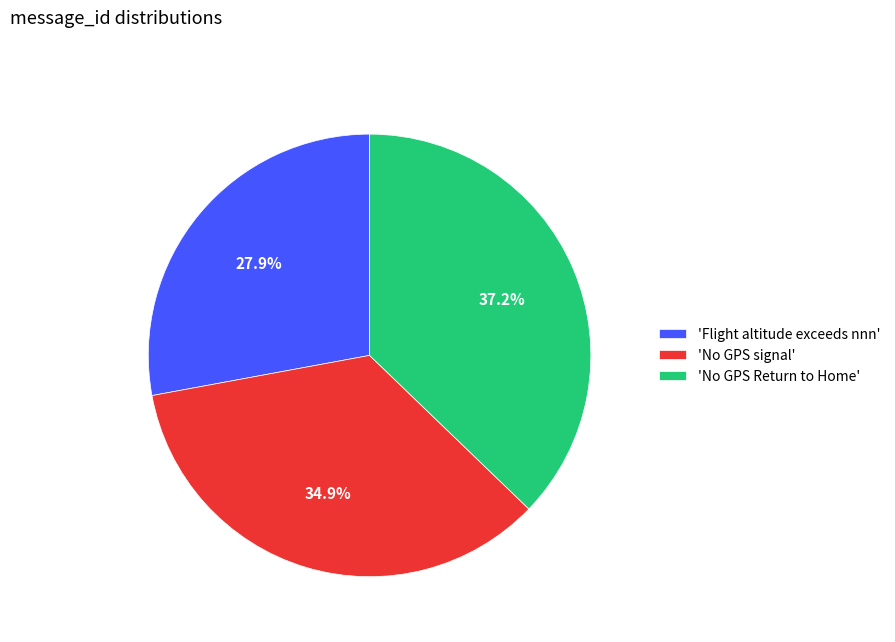

Does any single category account for the majority?

No